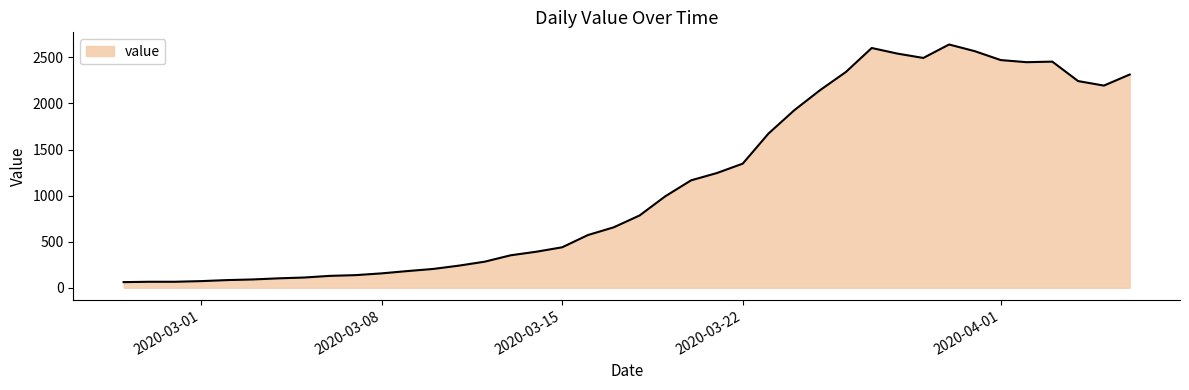

What is the maximum value shown in the chart?

2640